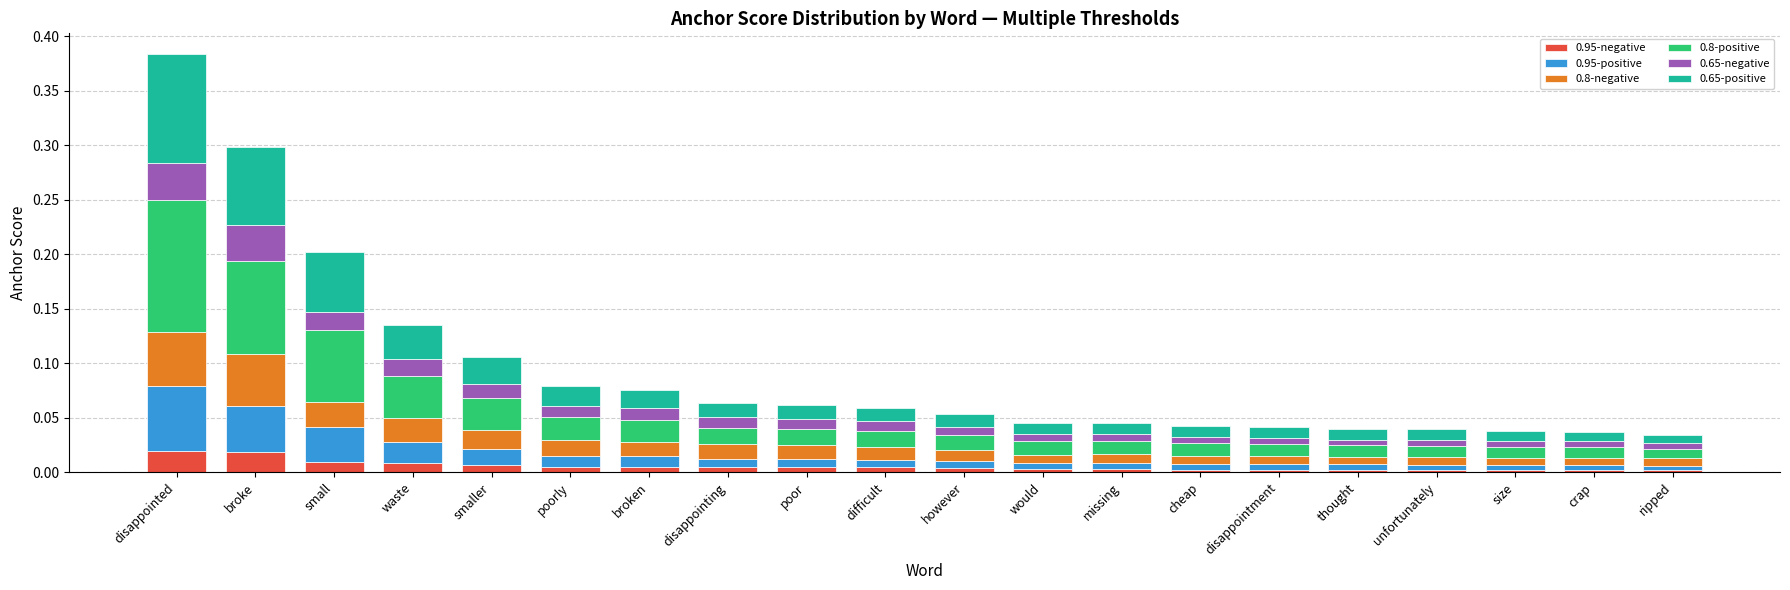

At which category is the sum across all series the highest?

disappointed